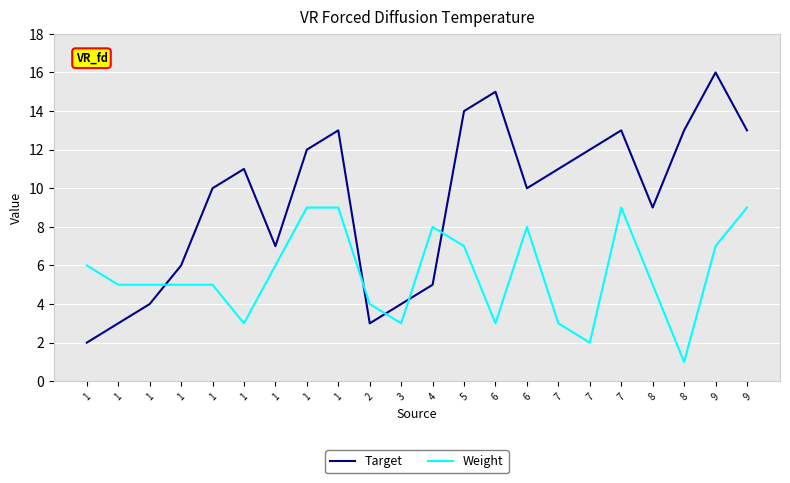

Is this an area chart (filled region under the line)?

No